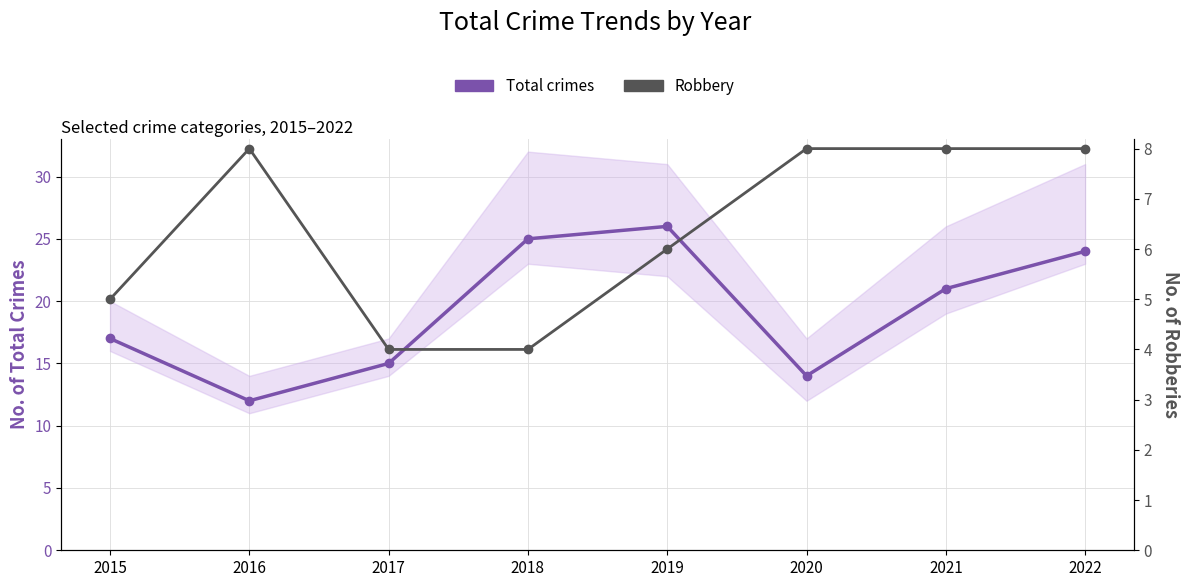

At how many categories does at least one series exceed 5?

8